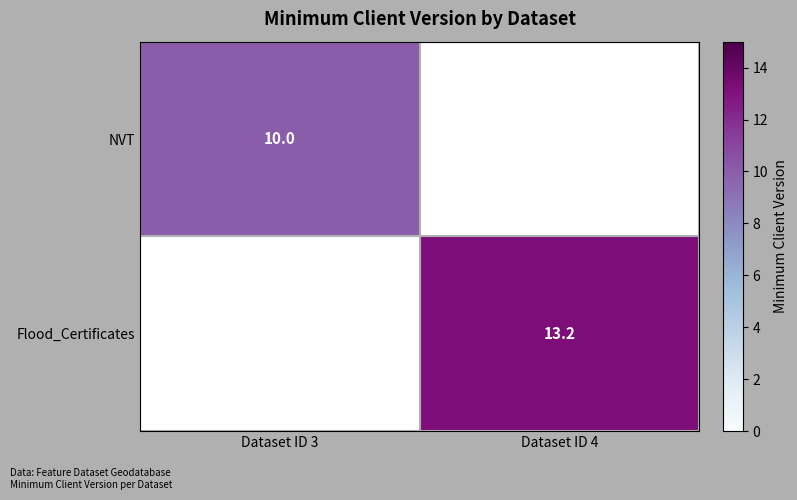

True or false: Flood_Certificates has a value of 19.6 at Dataset ID 4.

False